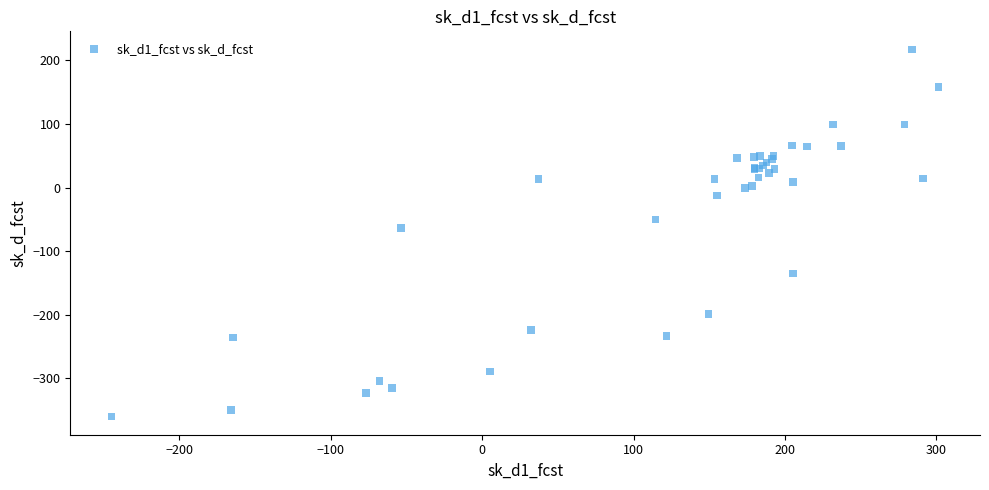

What Y value in the scatter plot is closest to -71?

-64.0